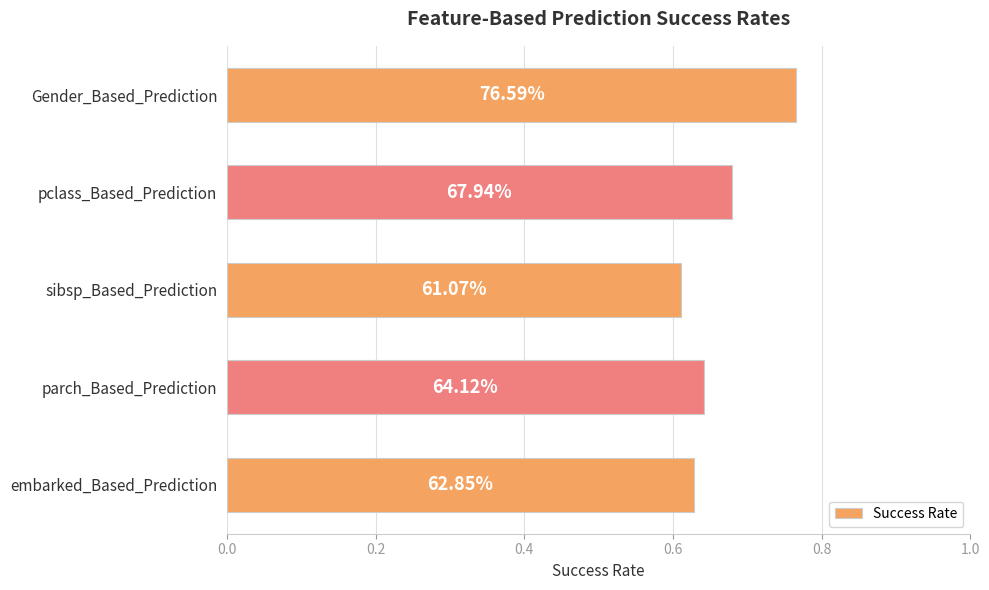

How many bars are there in total?

5